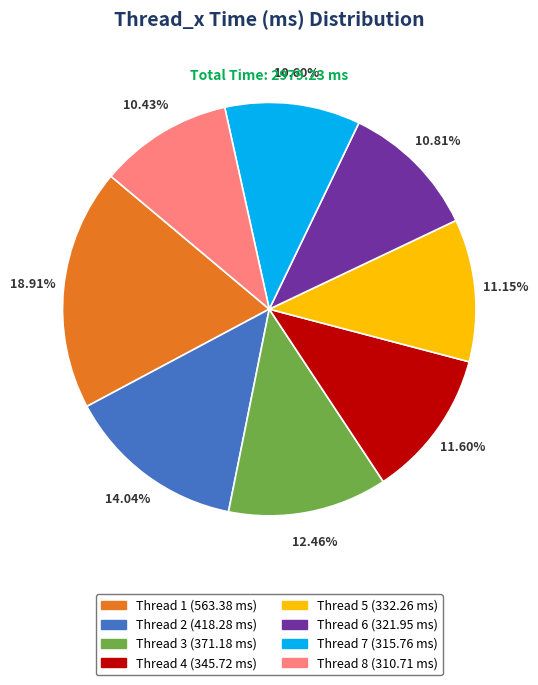

Is there a majority slice in this chart?

No